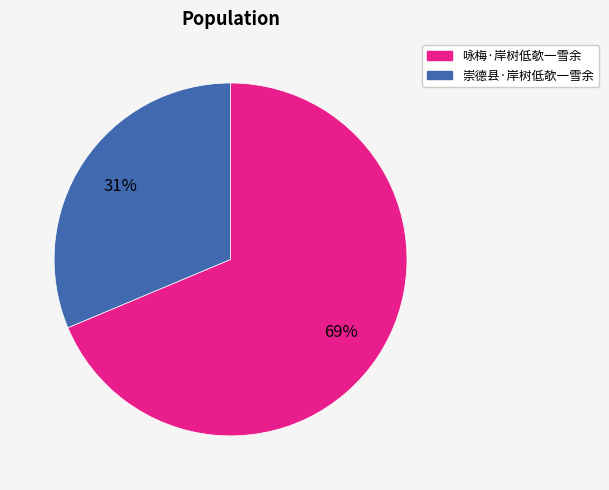

Is the sum of 咏梅·岸树低欹一雪余 and 崇德县·岸树低欹一雪余 greater than half?

Yes